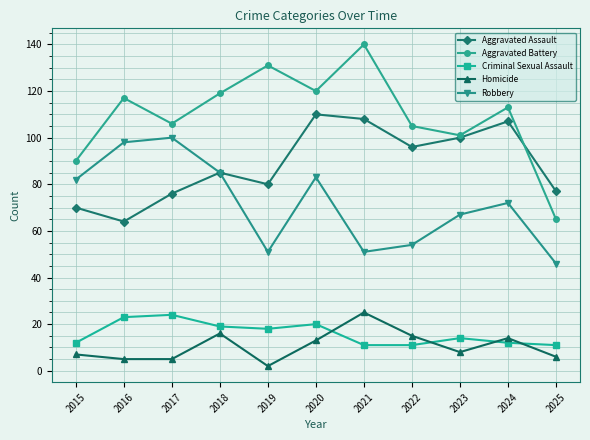

Is the value of Aggravated Assault at 2018 greater than the value of Aggravated Battery at 2020?

No